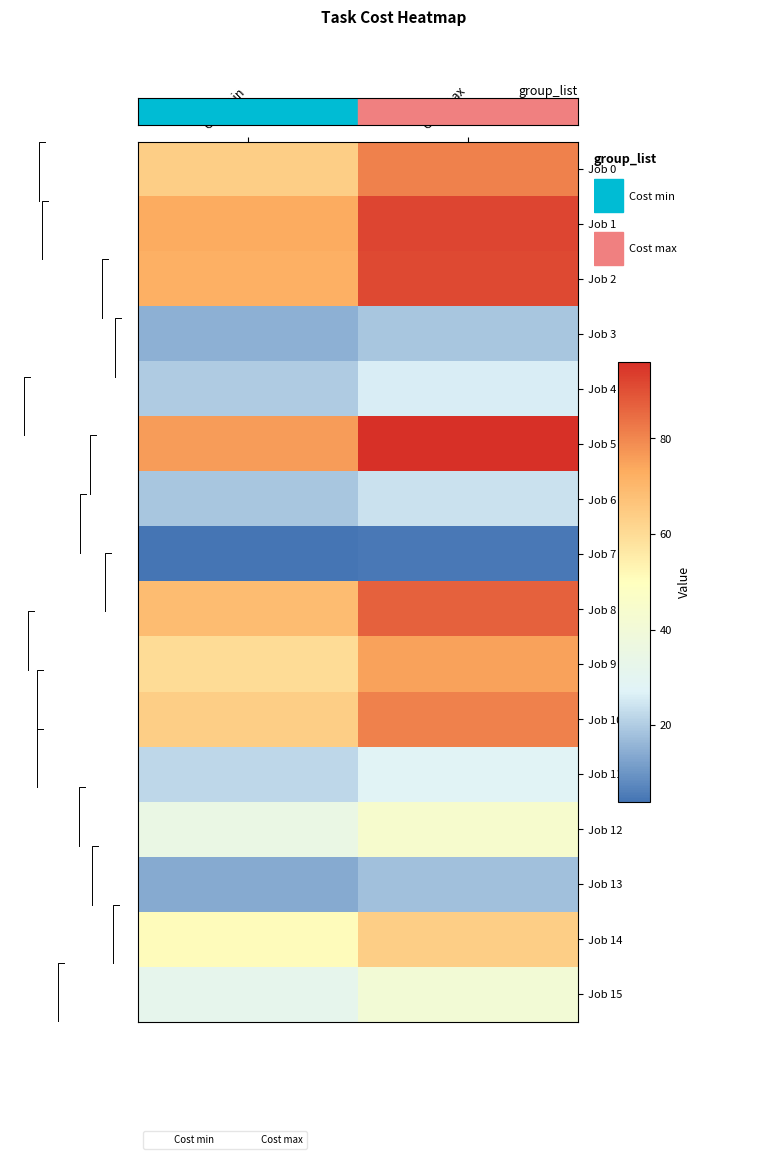

Which series has the widest spread of values?

Job 5